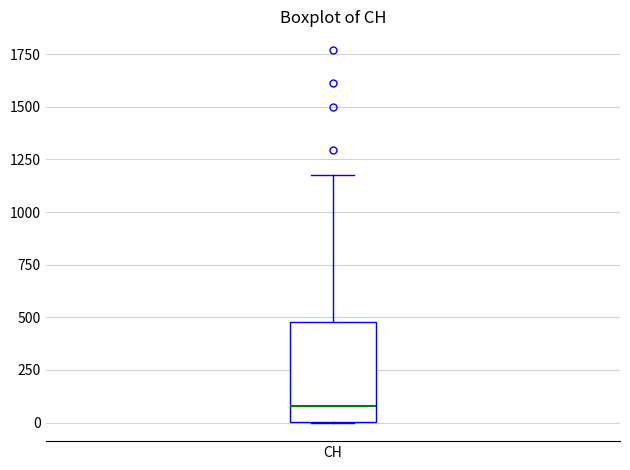

Transcribe this box plot: give where the median line is, the range the box spans, and where the two whiskers end, as read against the y-axis. The values are not printed on the chart, so give them approximately, as read against the axis.

median 100, box 0 to 500, whiskers 0 to 1200